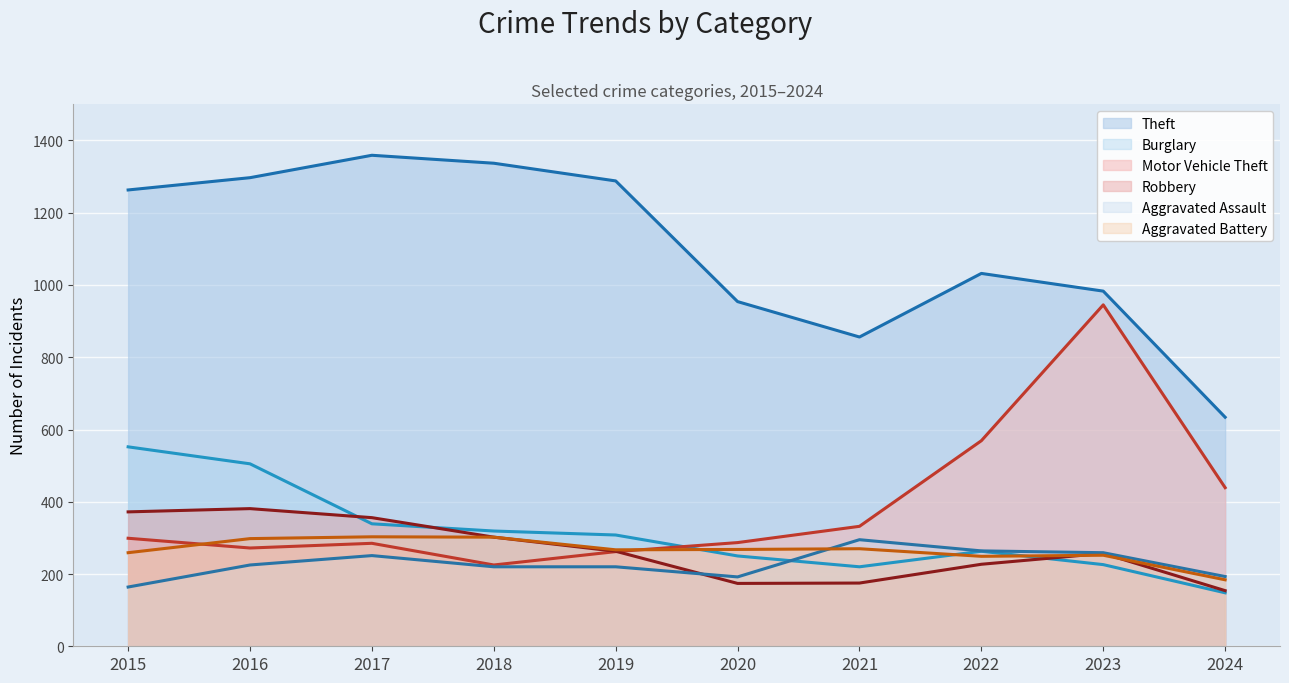

Reading left to right, what are all the values shown in this chart?

Theft: 1263	1297	1359	1337	1288	954	856	1032	983	634
Burglary: 552	505	339	319	308	250	220	263	226	148
Motor Vehicle Theft: 299	272	285	225	262	287	332	569	945	439
Robbery: 372	381	356	302	263	174	175	227	257	154
Aggravated Assault: 164	225	251	220	220	192	295	264	259	193
Aggravated Battery: 259	298	303	302	267	268	270	249	252	184